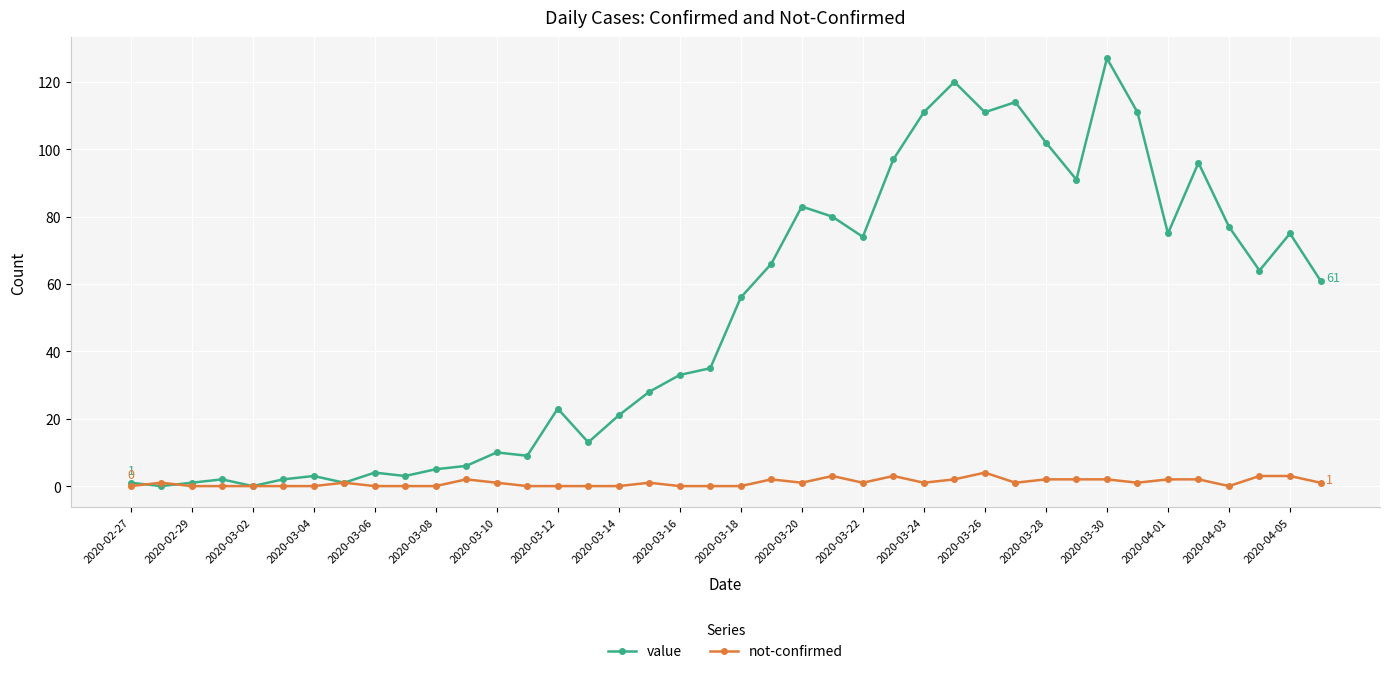

What is the average value of the not-confirmed series?

1